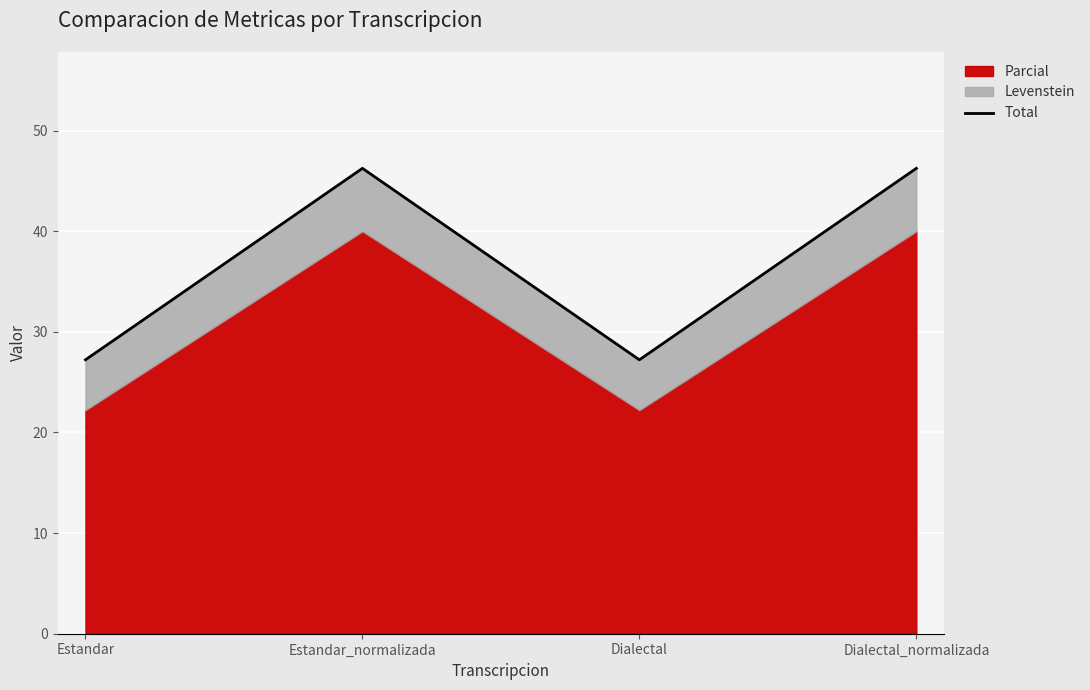

Where is the first local minimum?

Dialectal